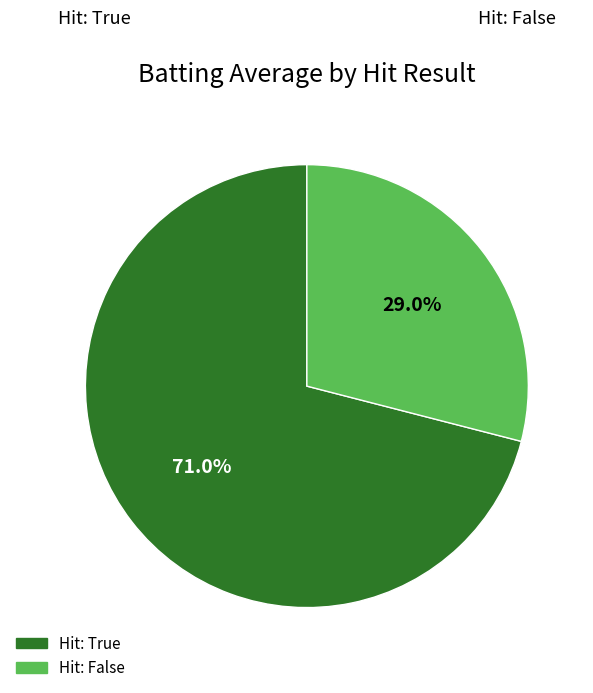

Does any single category account for the majority?

Yes